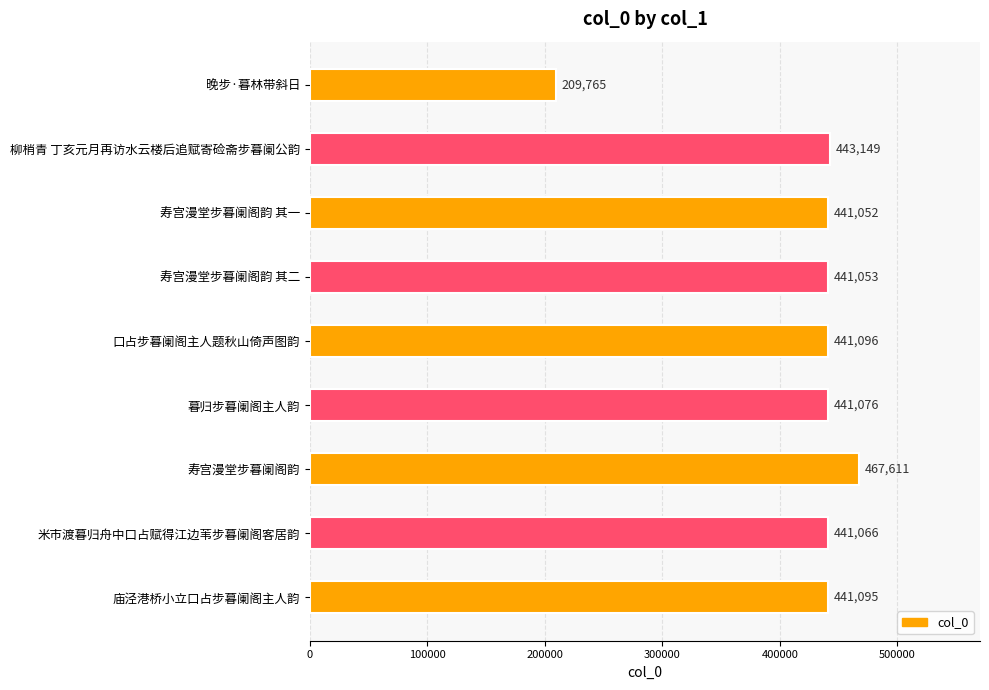

What is the value of the 8th bar from the top?

441066